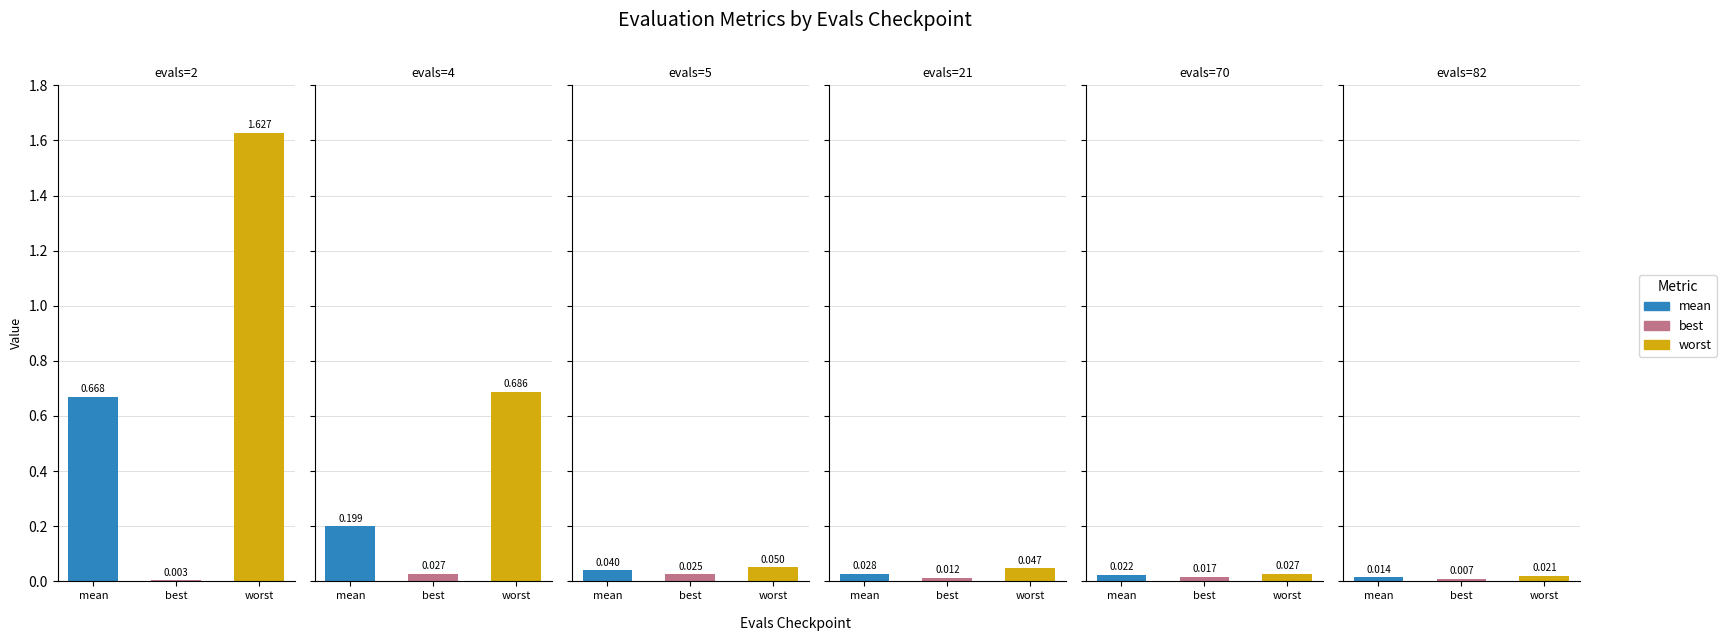

Rank the categories by mean value from lowest to highest.

82, 70, 21, 5, 4, 2